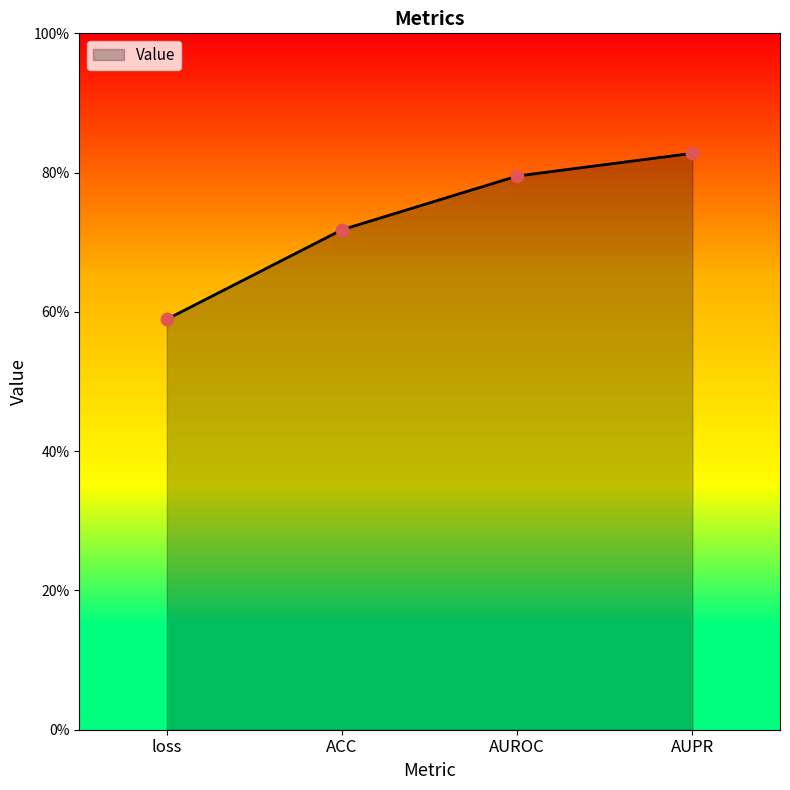

Which has a higher value, AUROC or AUPR?

AUPR